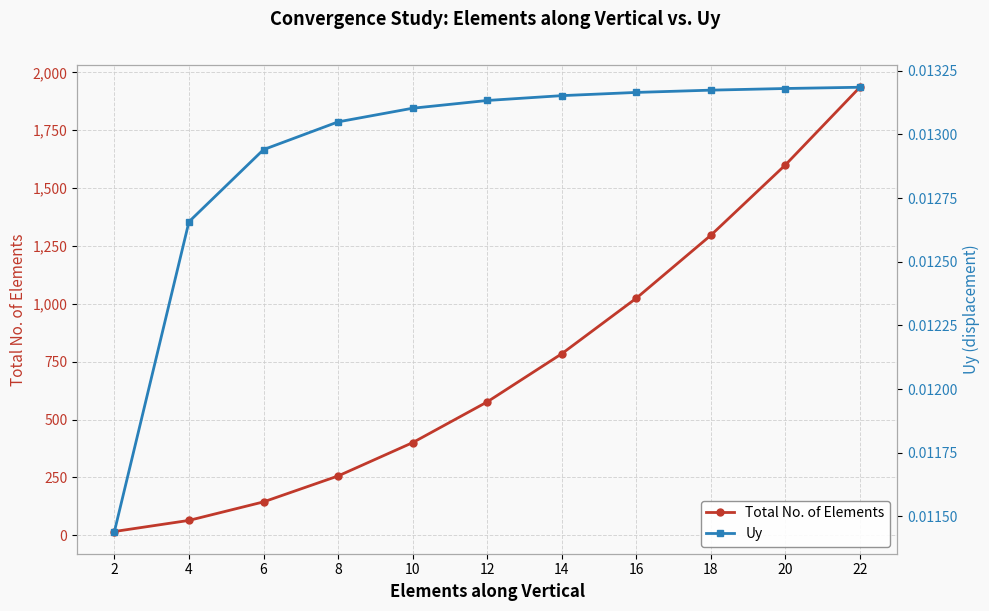

What is the difference between the highest and lowest values at 18?

1296.0